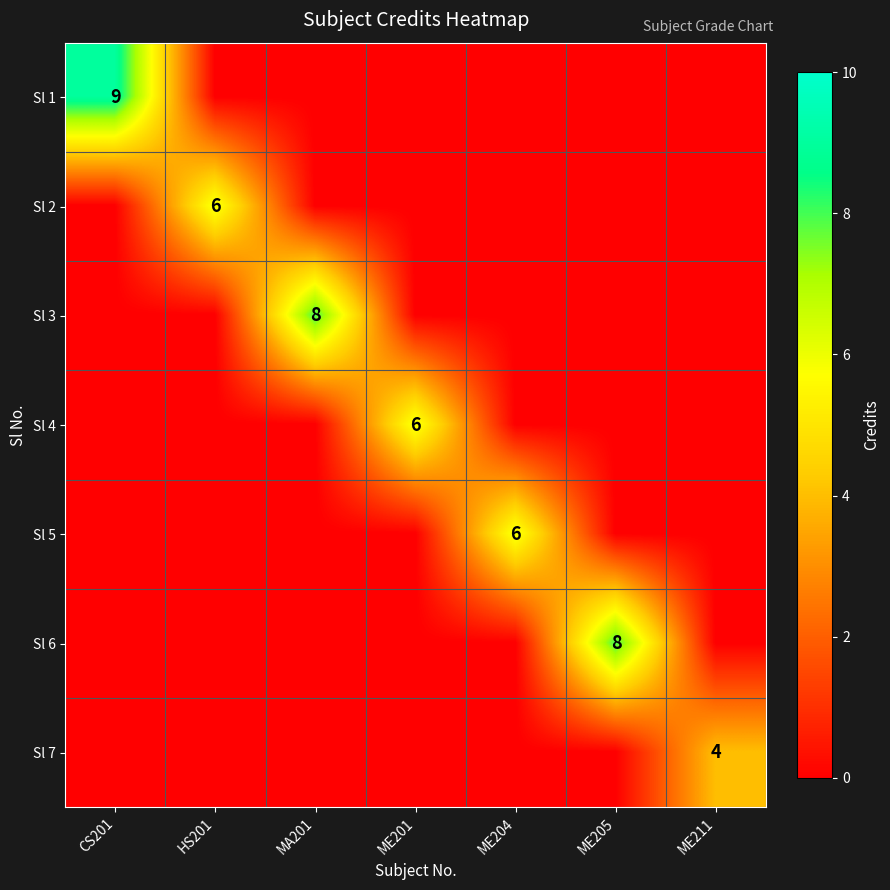

How many distinct data groups are displayed?

7